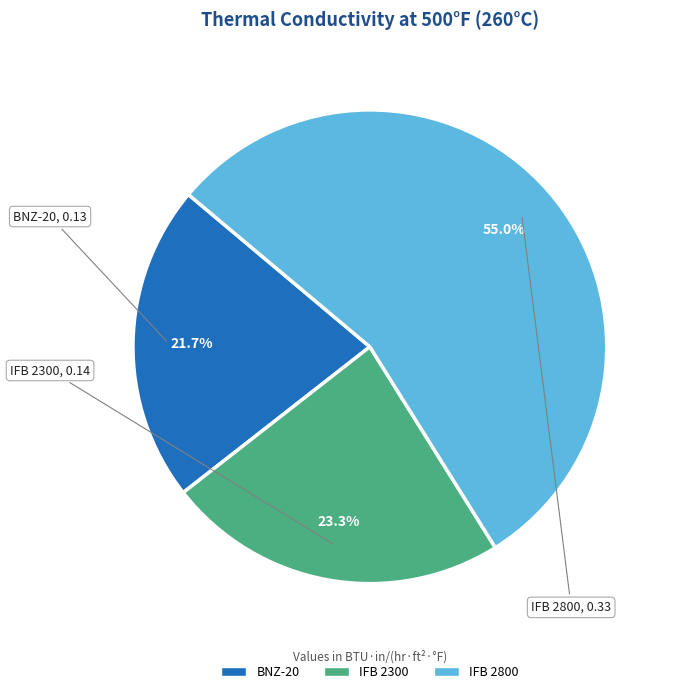

Rank the categories by value from highest to lowest.

IFB 2800, IFB 2300, BNZ-20